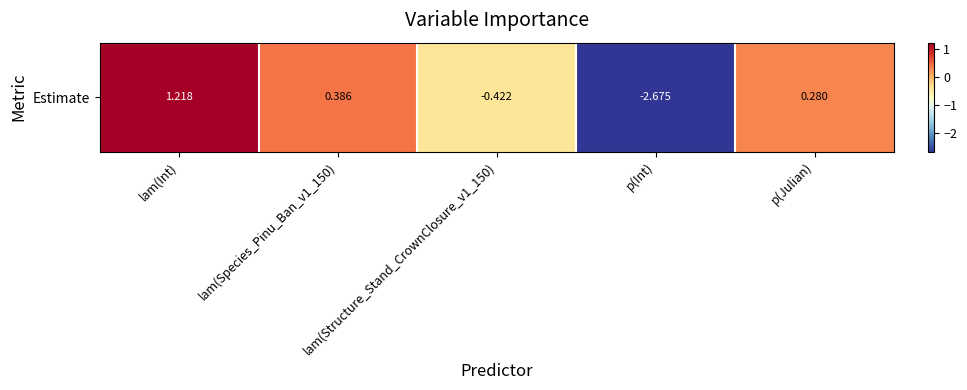

What is the greatest value displayed?

1.2